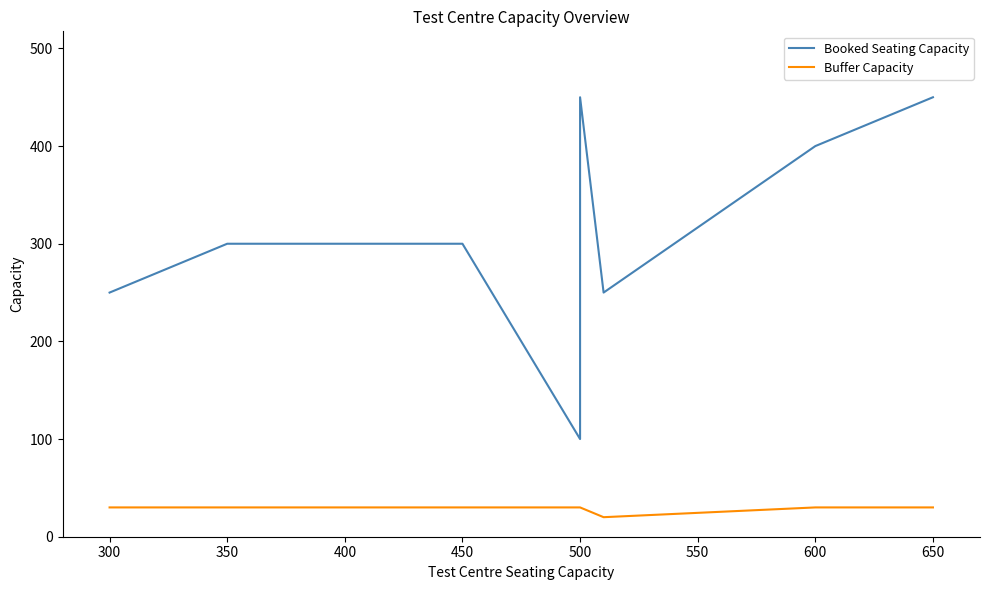

Read the Buffer Capacity value at 300, to the nearest 5.

30